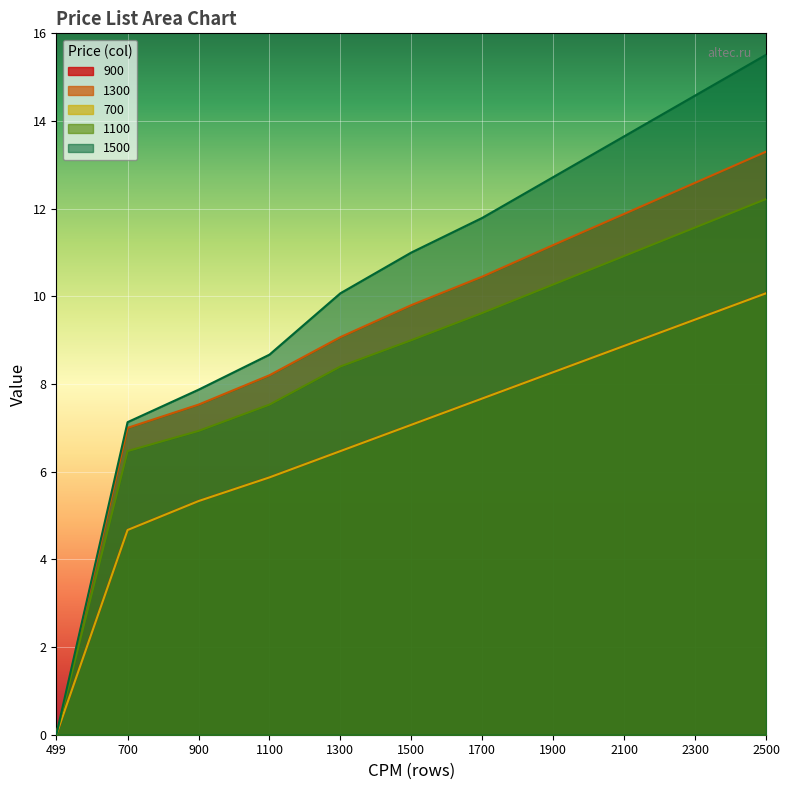

Reading left to right, transcribe all the data shown in this chart.

900: 499=0.0	700=4.7	900=5.3	1100=5.9	1300=6.5	1500=7.1	1700=7.7	1900=8.3	2100=8.9	2300=9.5	2500=10.1
1300: 499=0.0	700=7.0	900=7.5	1100=8.2	1300=9.1	1500=9.8	1700=10.4	1900=11.2	2100=11.9	2300=12.6	2500=13.3
700: 499=0.0	700=4.7	900=5.3	1100=5.9	1300=6.5	1500=7.1	1700=7.7	1900=8.3	2100=8.9	2300=9.5	2500=10.1
1100: 499=0.0	700=6.5	900=6.9	1100=7.5	1300=8.4	1500=9.0	1700=9.6	1900=10.3	2100=10.9	2300=11.6	2500=12.2
1500: 499=0.0	700=7.1	900=7.9	1100=8.7	1300=10.1	1500=11.0	1700=11.8	1900=12.7	2100=13.7	2300=14.6	2500=15.5